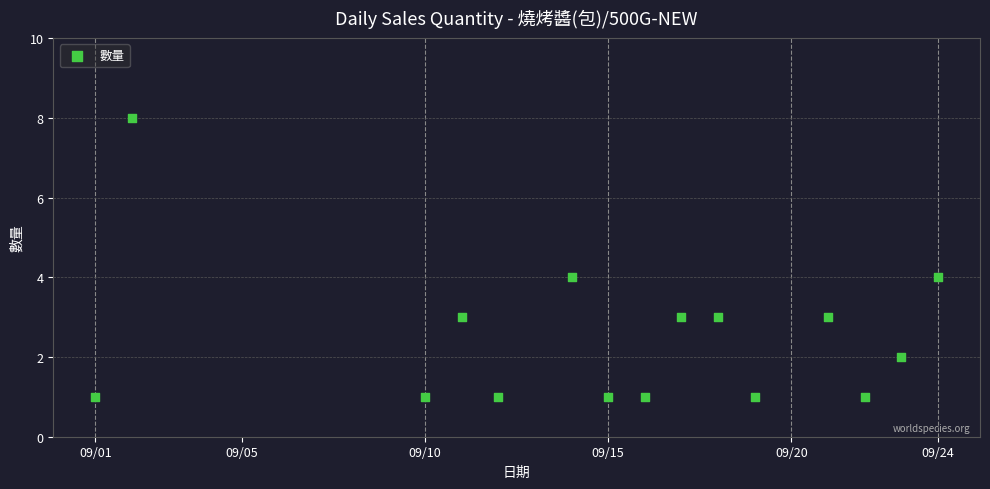

What is the range of Y values (max minus min)?

7